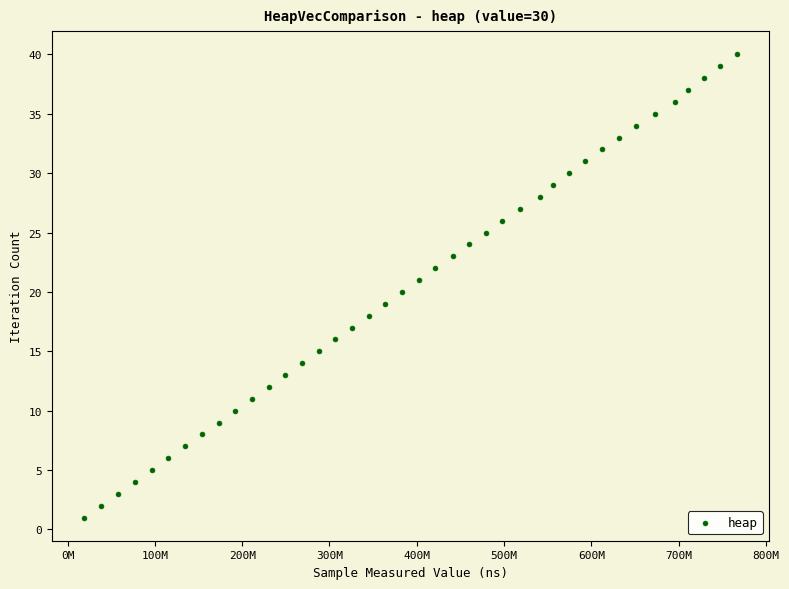

What is the range of X values (max minus min)?

746926812